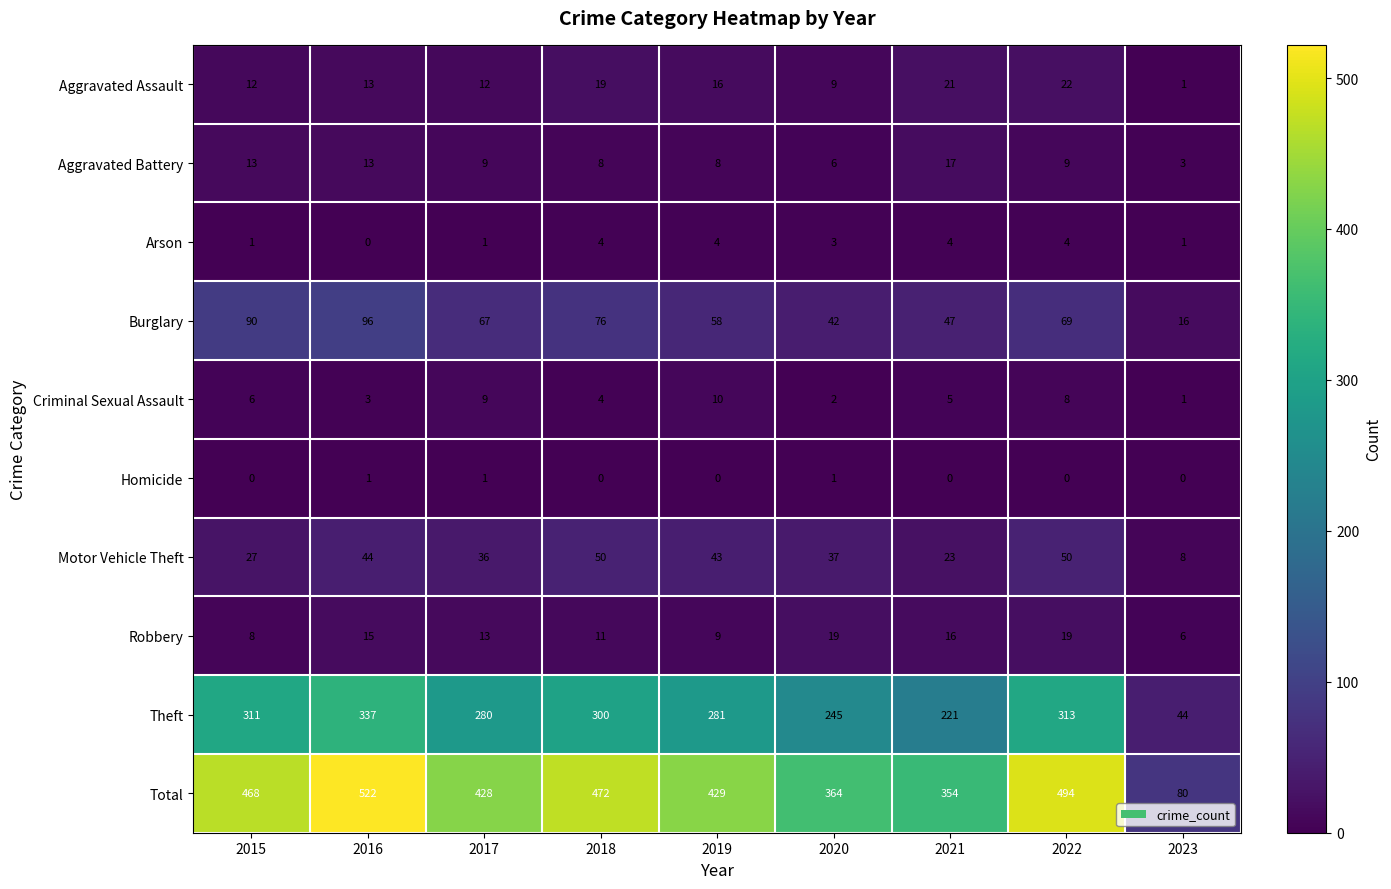

At how many categories does at least one series exceed 88?

8